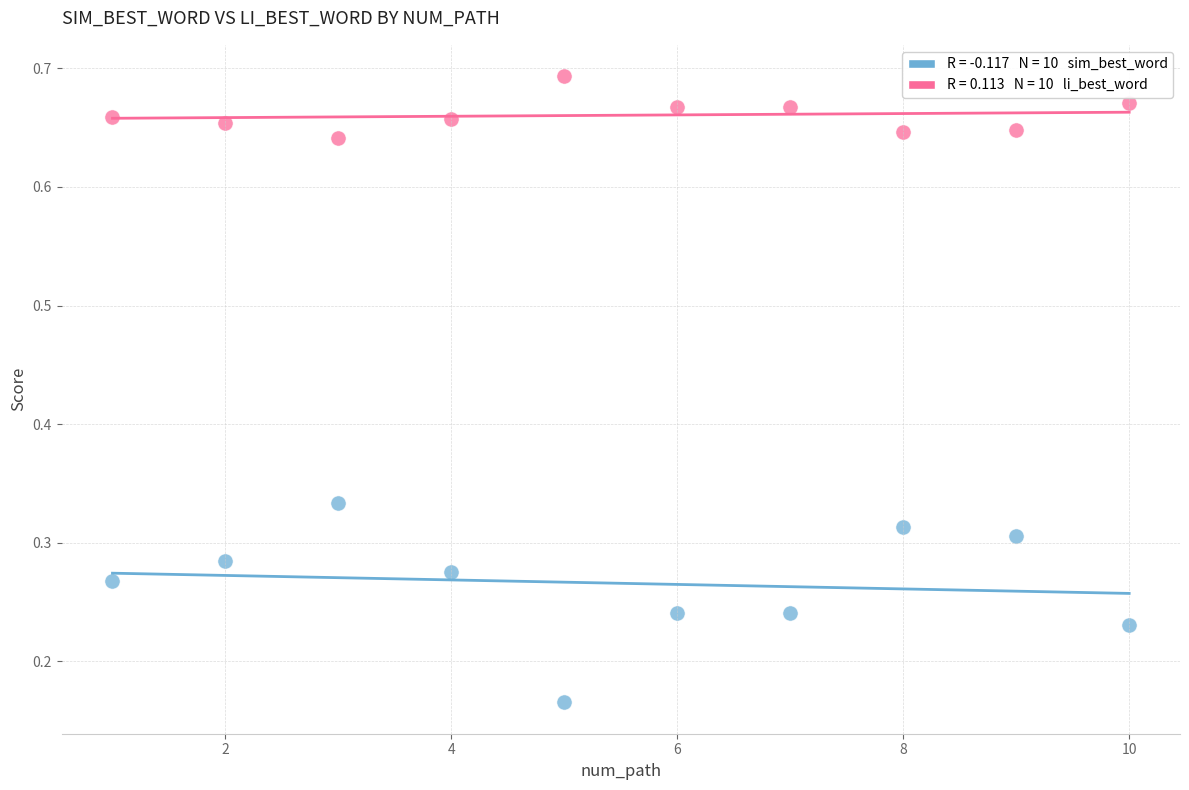

Across all data points, what is the range of Y values (max minus min)?

0.5